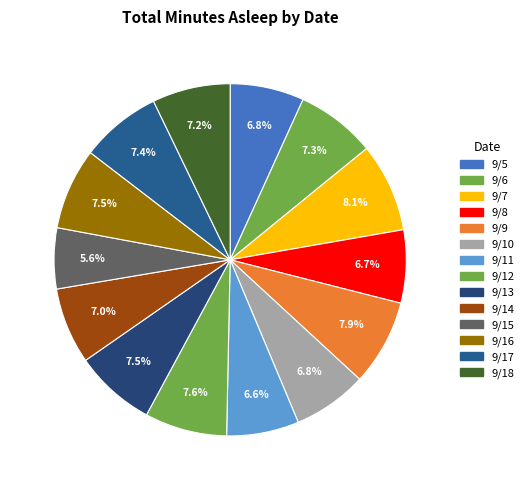

To the nearest percent, what is the average slice percentage?

7%